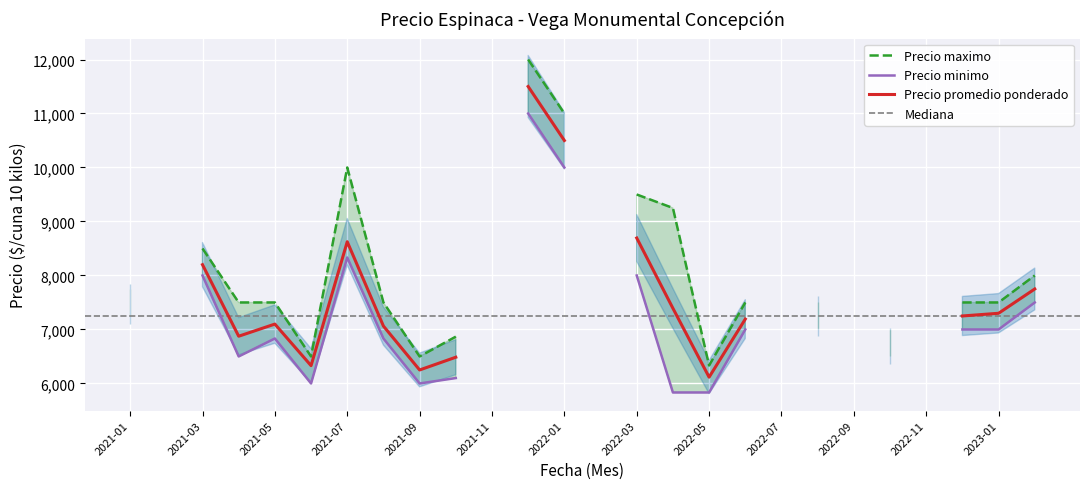

Which series has the largest total across all categories?

Precio maximo